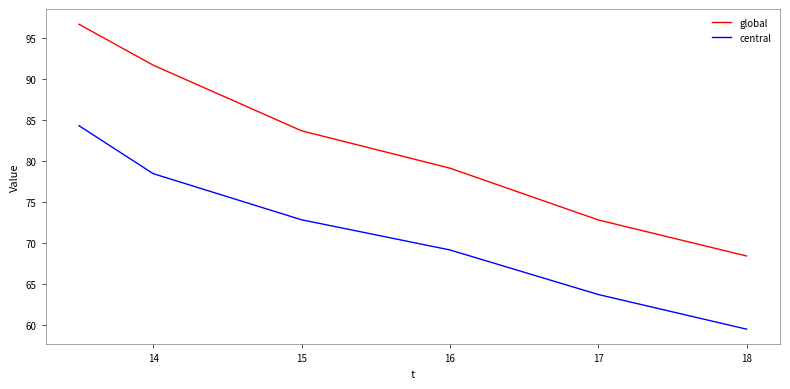

Which series has the largest total across all categories?

global